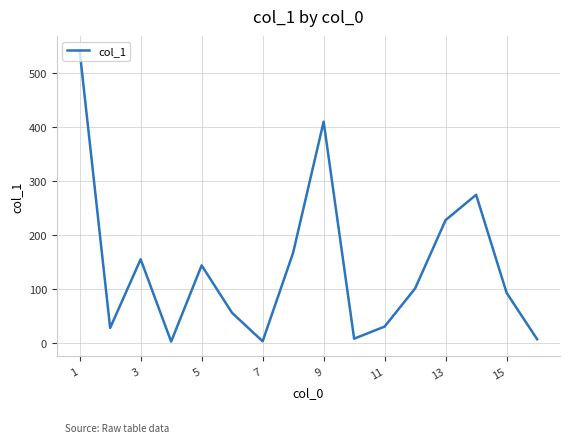

What is the maximum value shown in the chart?

542.3